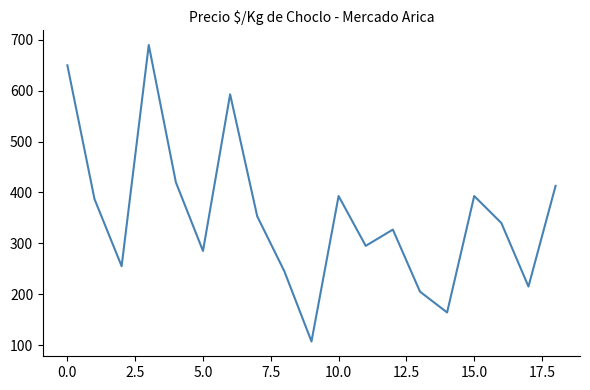

What is the minimum value shown in the chart?

107